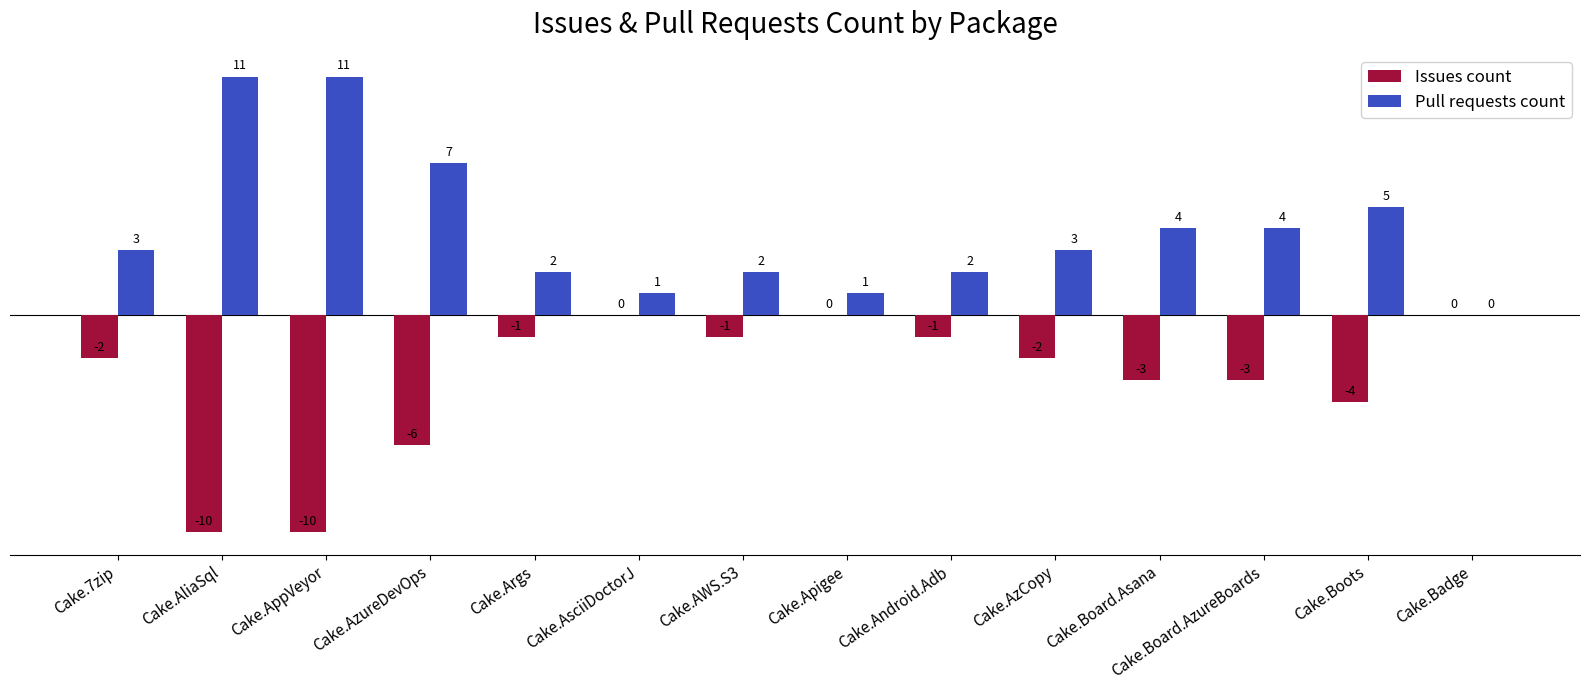

How many values in Pull requests count are above zero?

13